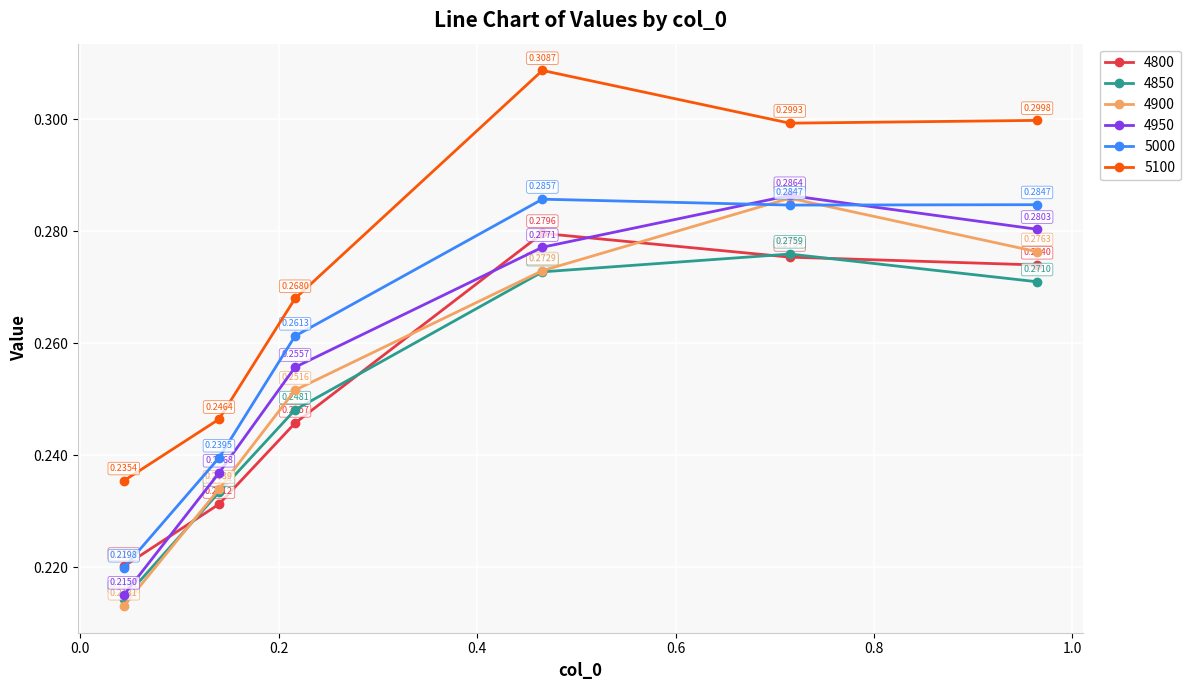

True or false: 4800 and 5100 intersect in this chart.

False